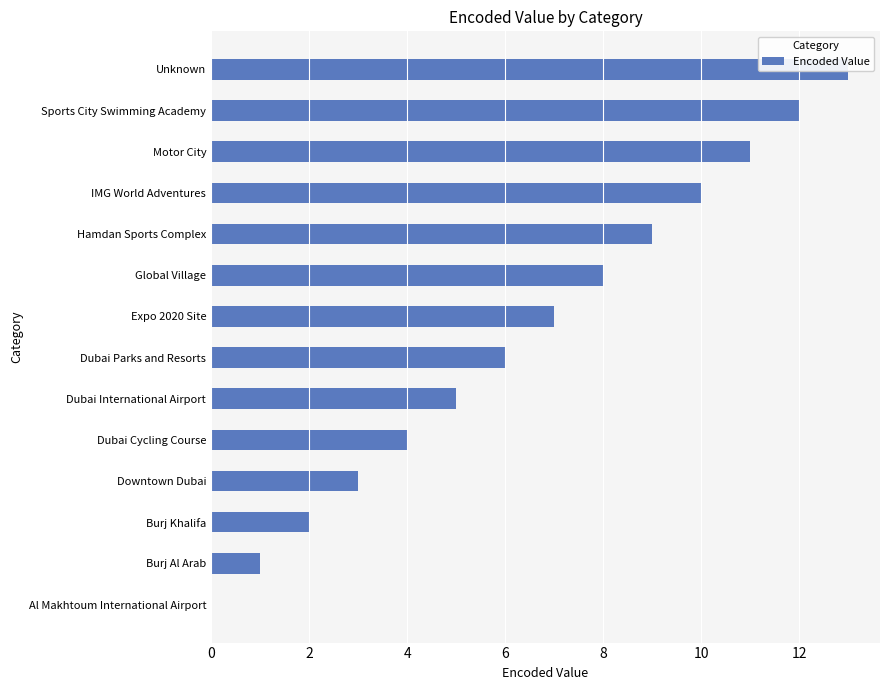

What value does the data have at 8, to the nearest 5?

5